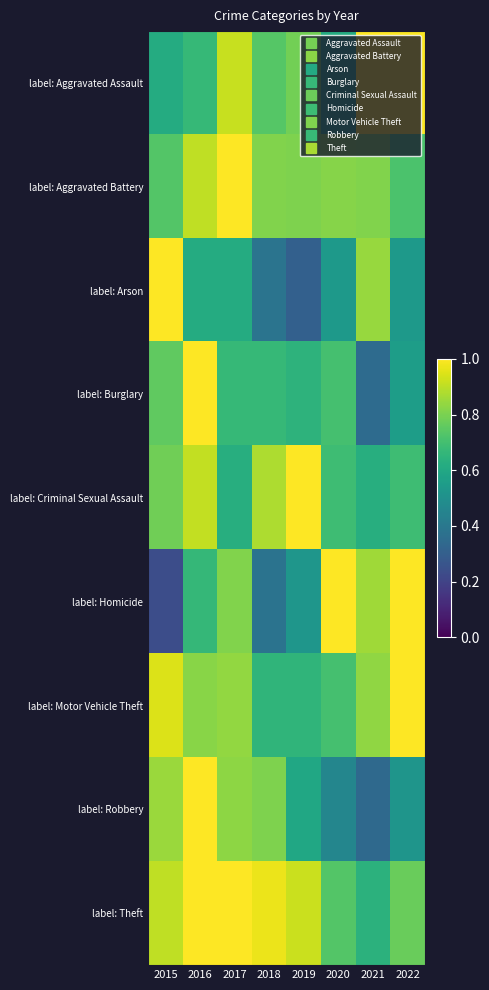

Reading right to left, what are all the values shown in this chart?

label: Aggravated Assault: 2022=1.0	2021=1.0	2020=0.6	2019=0.8	2018=0.7	2017=0.9	2016=0.7	2015=0.6
label: Aggravated Battery: 2022=0.7	2021=0.8	2020=0.8	2019=0.8	2018=0.8	2017=1.0	2016=0.9	2015=0.7
label: Arson: 2022=0.5	2021=0.8	2020=0.5	2019=0.3	2018=0.4	2017=0.6	2016=0.6	2015=1.0
label: Burglary: 2022=0.6	2021=0.4	2020=0.7	2019=0.6	2018=0.7	2017=0.7	2016=1.0	2015=0.8
label: Criminal Sexual Assault: 2022=0.7	2021=0.6	2020=0.7	2019=1.0	2018=0.9	2017=0.6	2016=0.9	2015=0.8
label: Homicide: 2022=1.0	2021=0.9	2020=1.0	2019=0.5	2018=0.4	2017=0.8	2016=0.7	2015=0.2
label: Motor Vehicle Theft: 2022=1.0	2021=0.8	2020=0.7	2019=0.7	2018=0.7	2017=0.8	2016=0.8	2015=0.9
label: Robbery: 2022=0.5	2021=0.3	2020=0.5	2019=0.6	2018=0.8	2017=0.8	2016=1.0	2015=0.9
label: Theft: 2022=0.8	2021=0.6	2020=0.7	2019=0.9	2018=1.0	2017=1.0	2016=1.0	2015=0.9